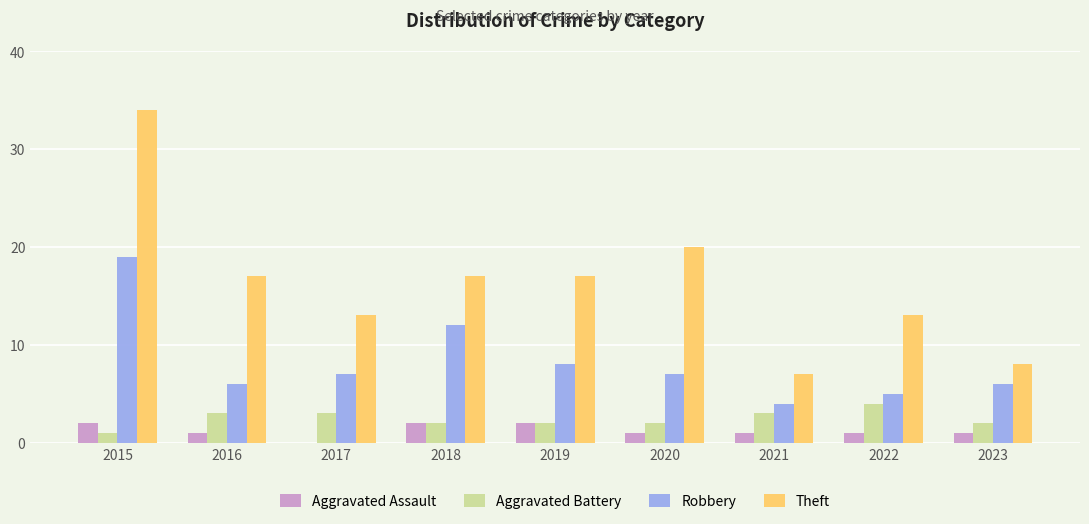

What is the highest value of the Robbery series?

19